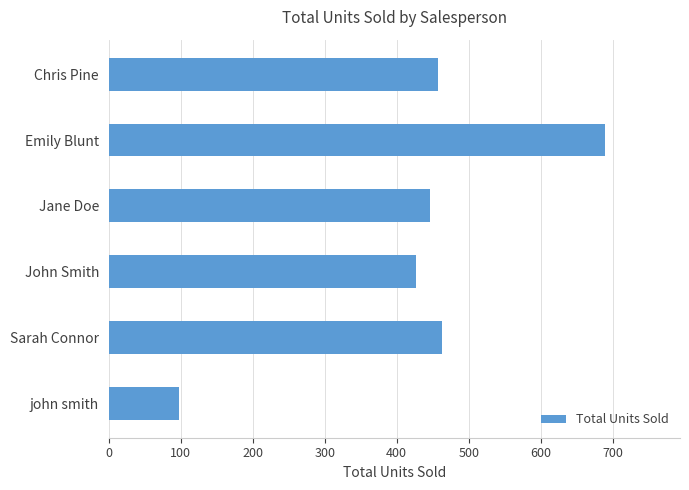

Reading bottom to top, extract all data points from this chart.

john smith=97	Sarah Connor=463	John Smith=427	Jane Doe=446	Emily Blunt=690	Chris Pine=457